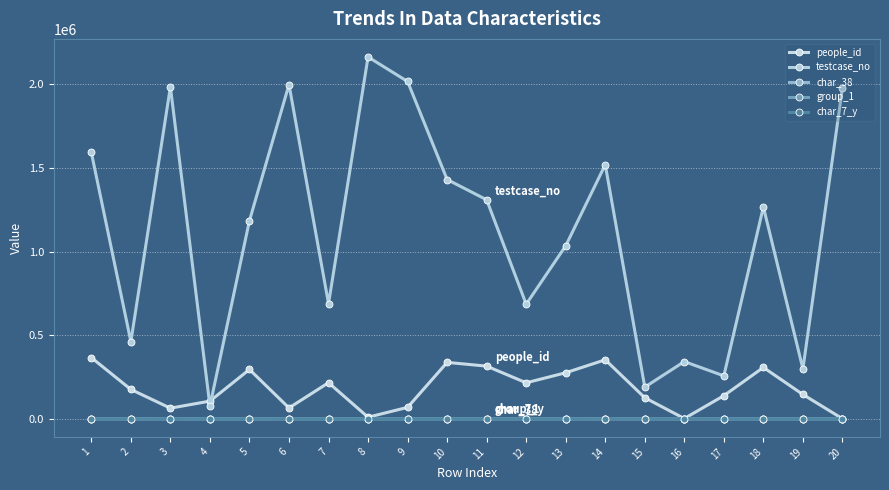

Which category has the highest value across all series?

8